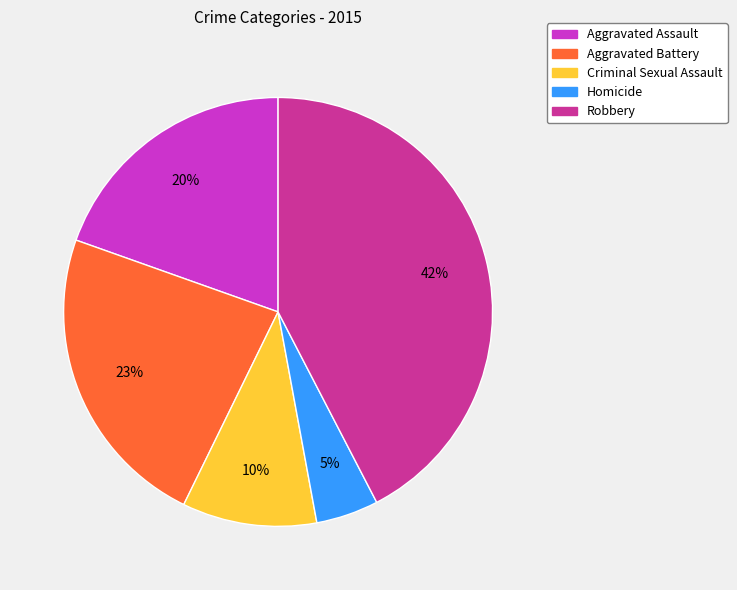

Which has a higher value, Aggravated Battery or Criminal Sexual Assault?

Aggravated Battery